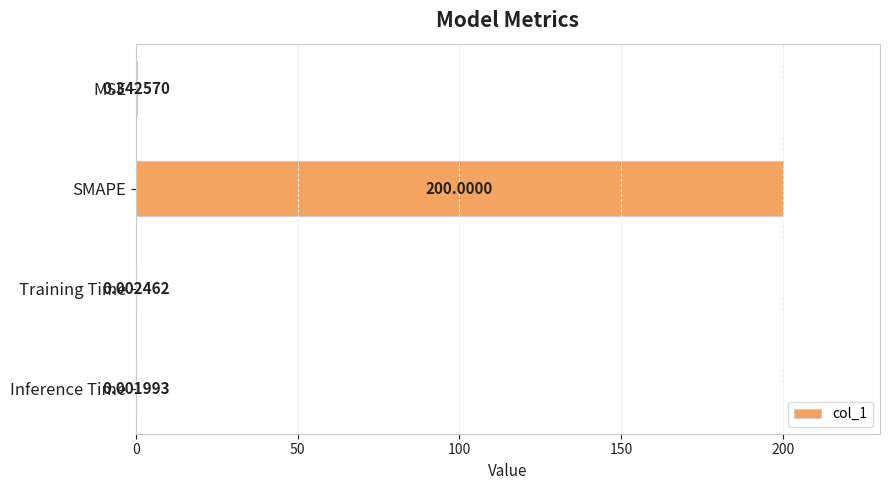

Where is the data nearest to the value 100?

MSE